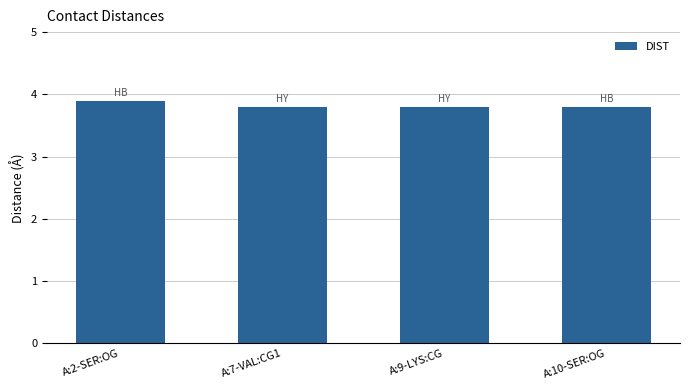

Which label corresponds to the largest value in the chart?

A:2-SER:OG